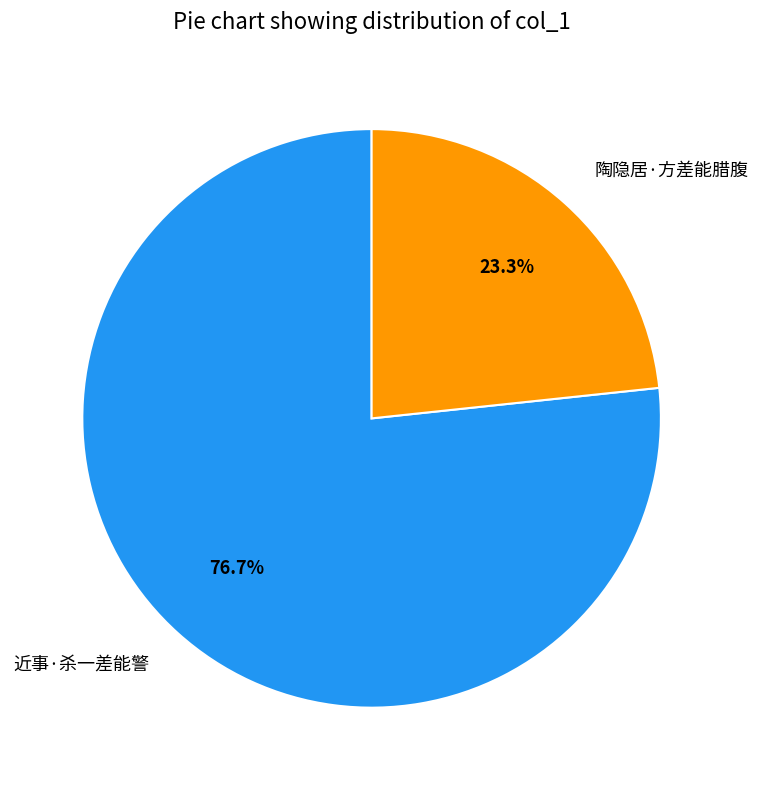

Which category has the biggest portion of the pie?

近事·杀一差能警